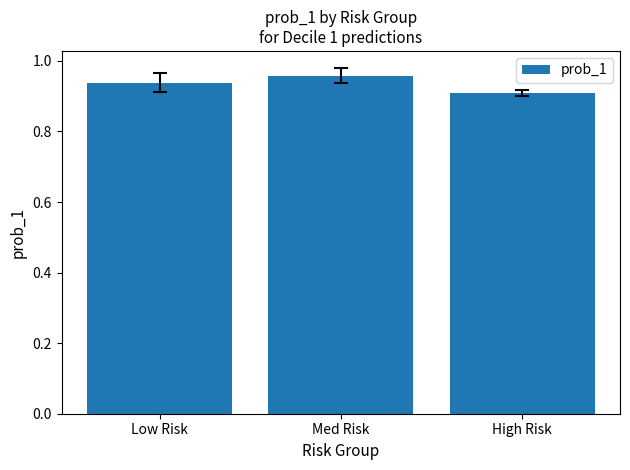

Rank the categories by value from highest to lowest.

Med Risk, Low Risk, High Risk